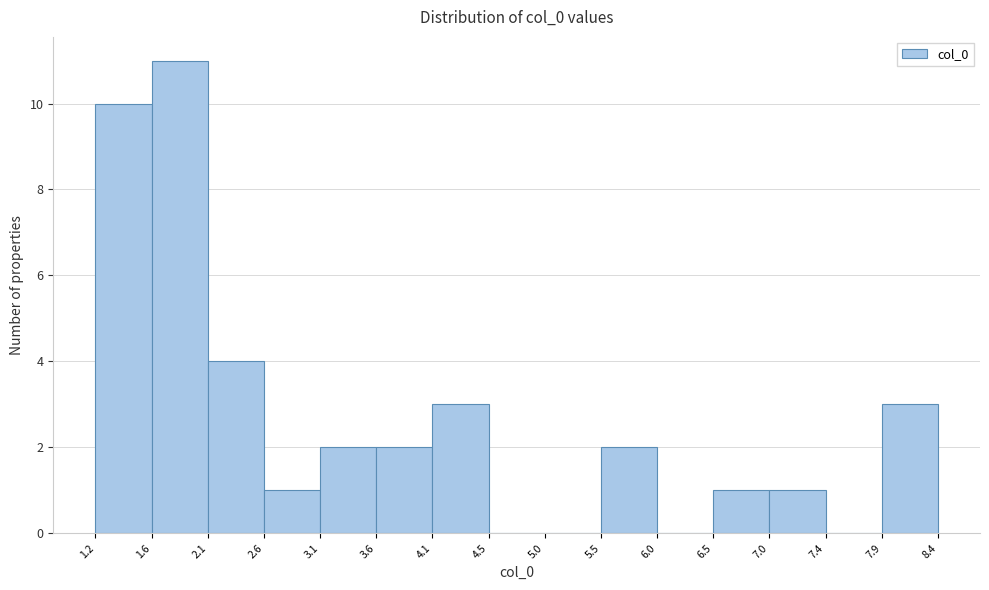

What is the height of the bar covering 2.6 to 3.1 on the x-axis? The values are not printed on the chart, so give them approximately, as read against the axis.

1